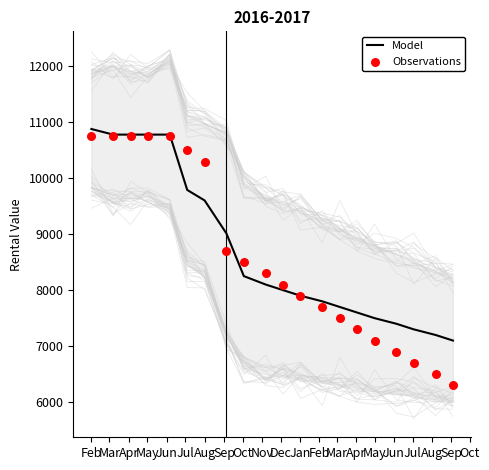

Which series has the largest total across all categories?

Model